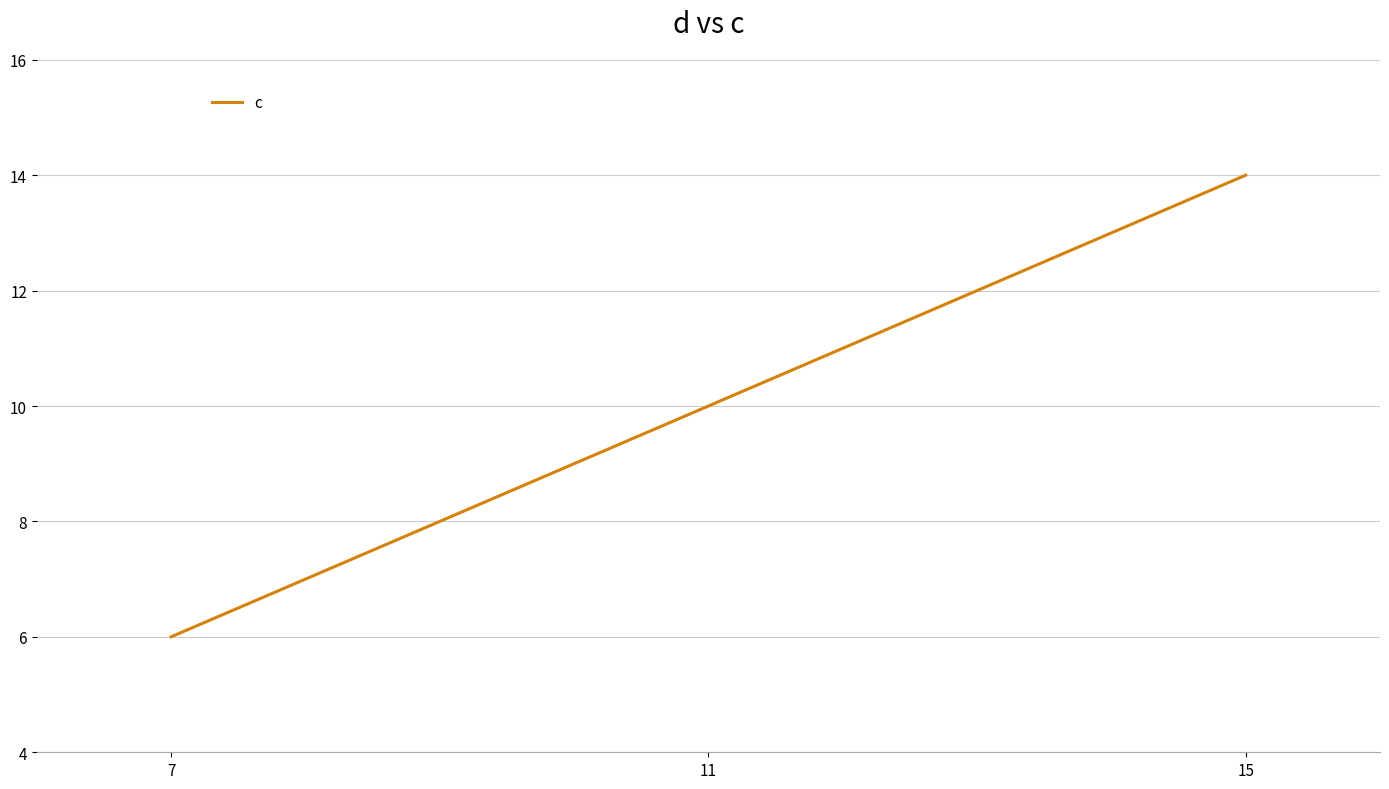

What is the change in value from 7 to 11?

+4